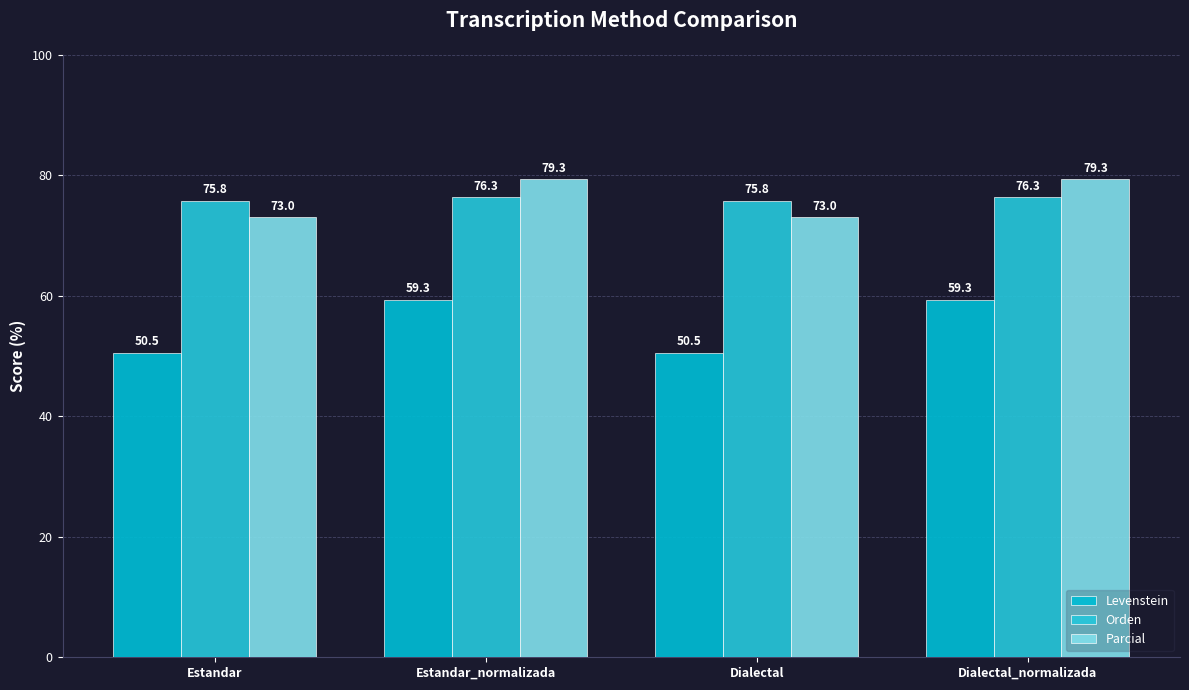

What are all the series names shown in the legend?

Levenstein, Orden, Parcial